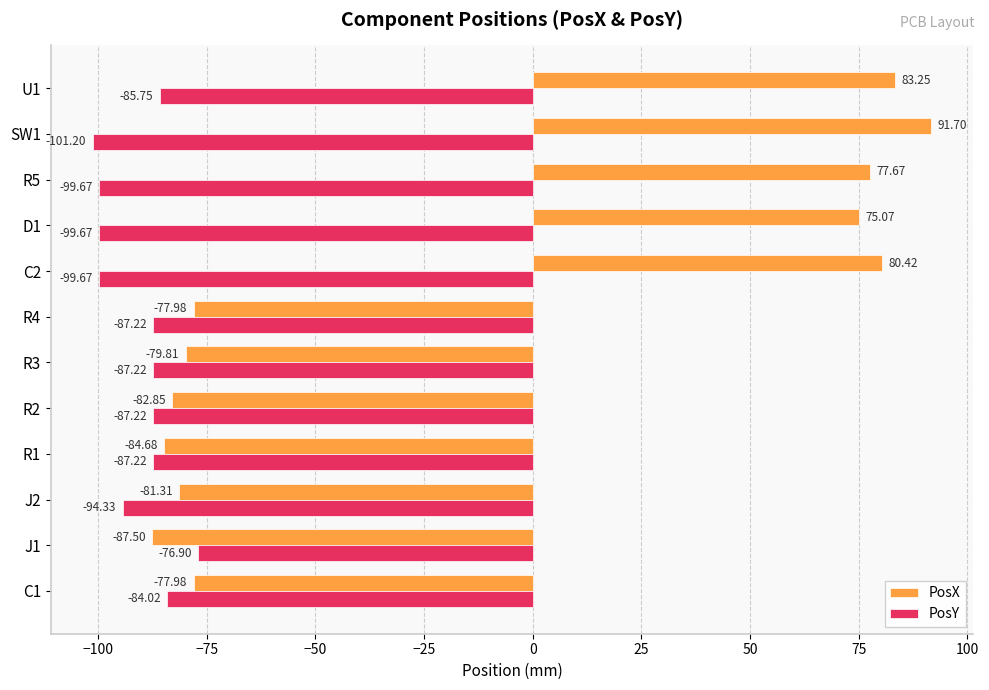

How many data points in PosX are above -77?

5